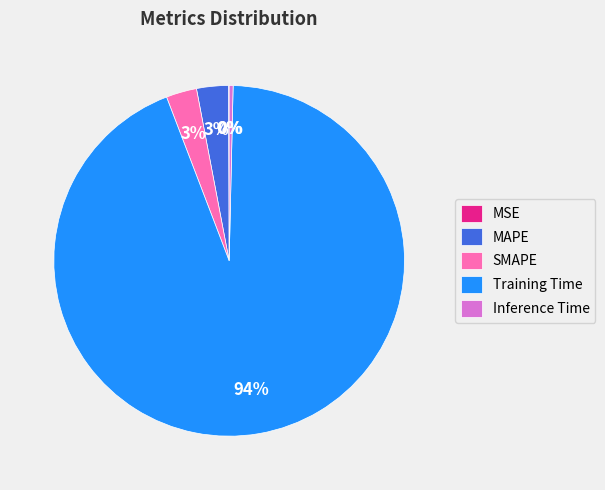

What is the largest slice in the pie chart?

Training Time